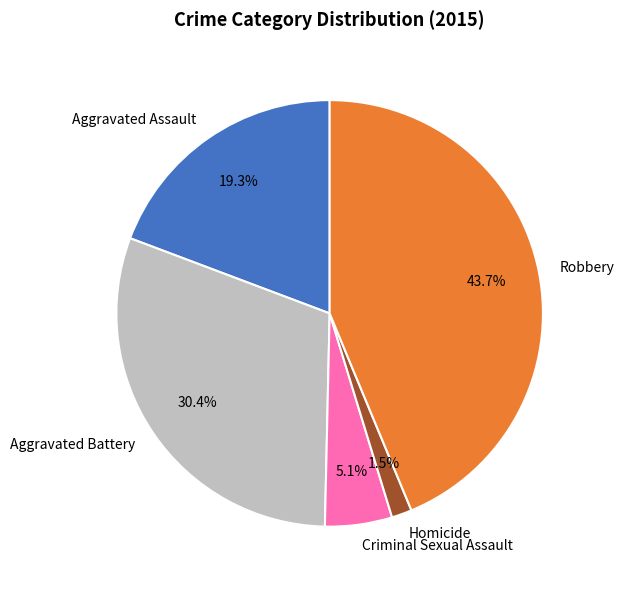

Rank the categories by value from highest to lowest.

Robbery, Aggravated Battery, Aggravated Assault, Criminal Sexual Assault, Homicide